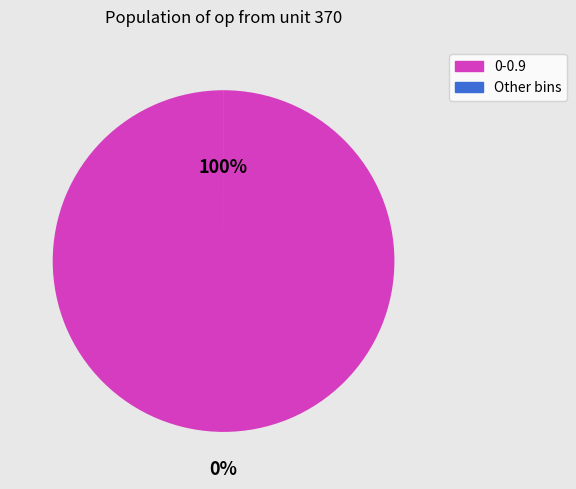

To the nearest percent, what is the difference between the largest and smallest slice percentages?

100%